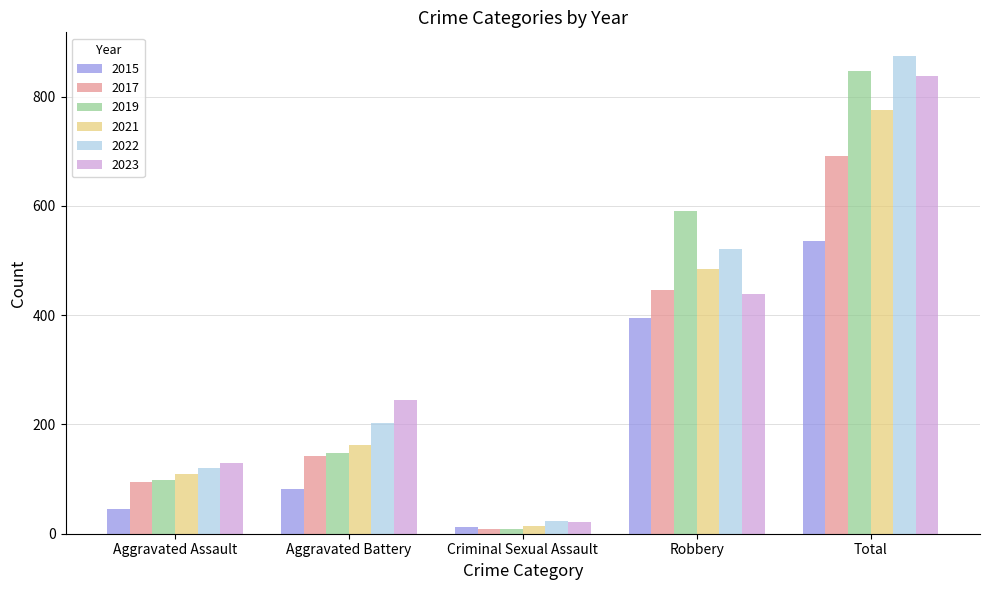

What is the difference between the second highest and second lowest values in the 2015 series?

349